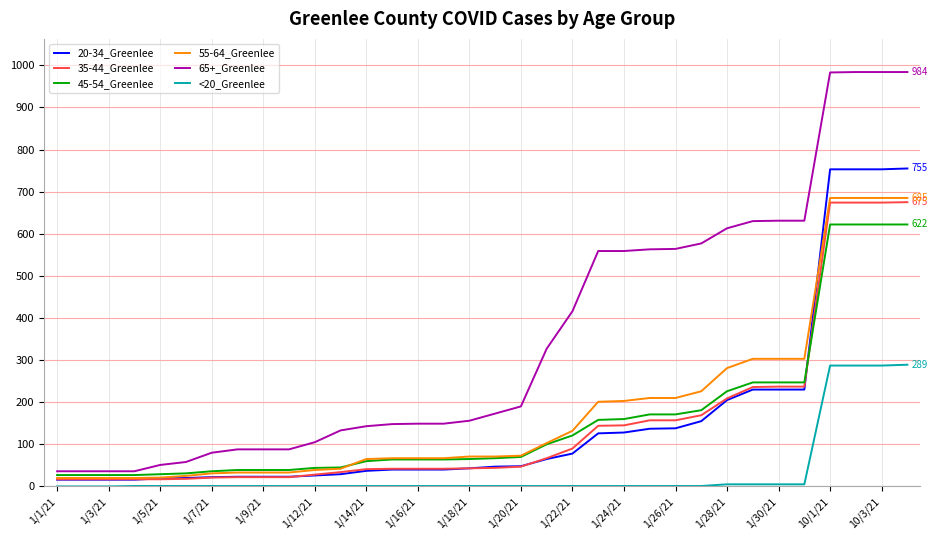

True or false: 45-54_Greenlee and <20_Greenlee cross at least once.

False